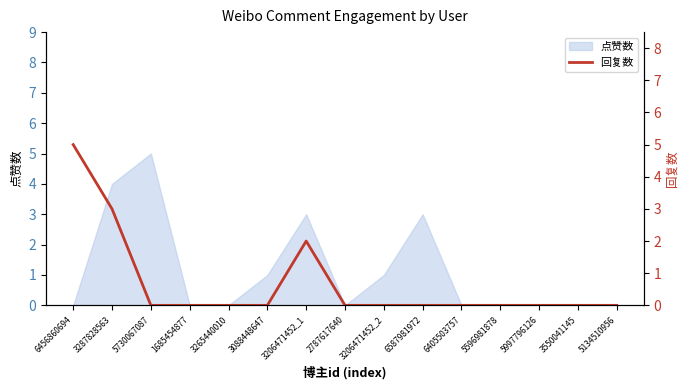

Count the values in the range 0 to 1.

12